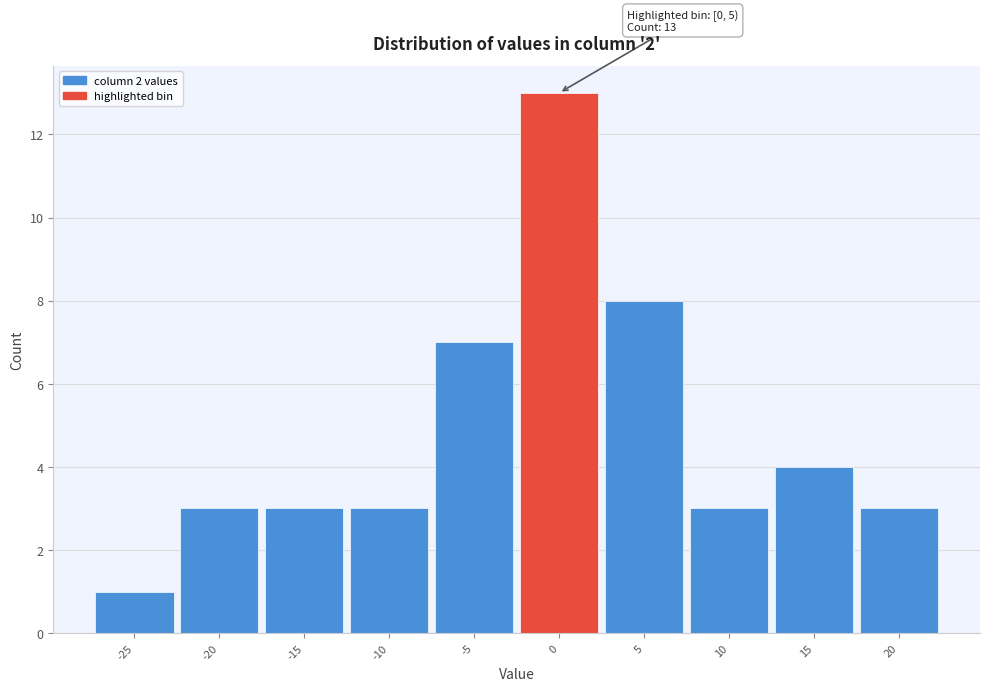

Reading left to right, list all the values displayed in this chart.

-25=1	-20=3	-15=3	-10=3	-5=7	0=13	5=8	10=3	15=4	20=3